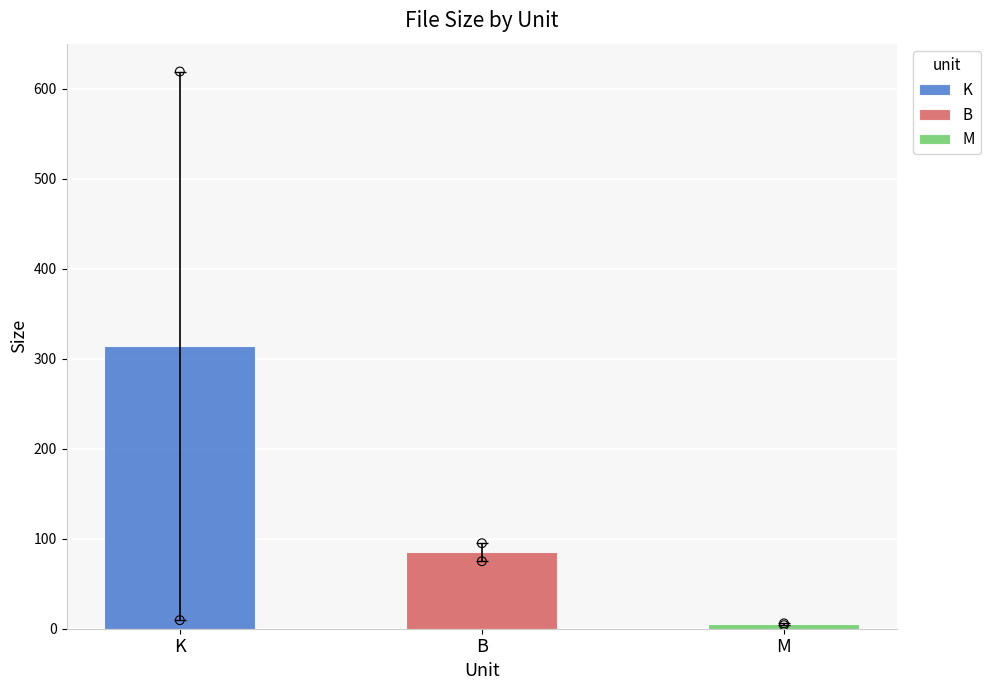

Which series contains the highest Y value?

K